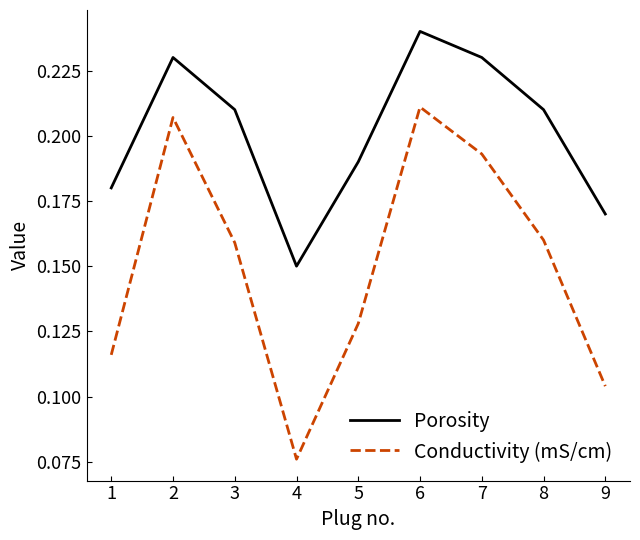

How many lines are shown in the chart?

2